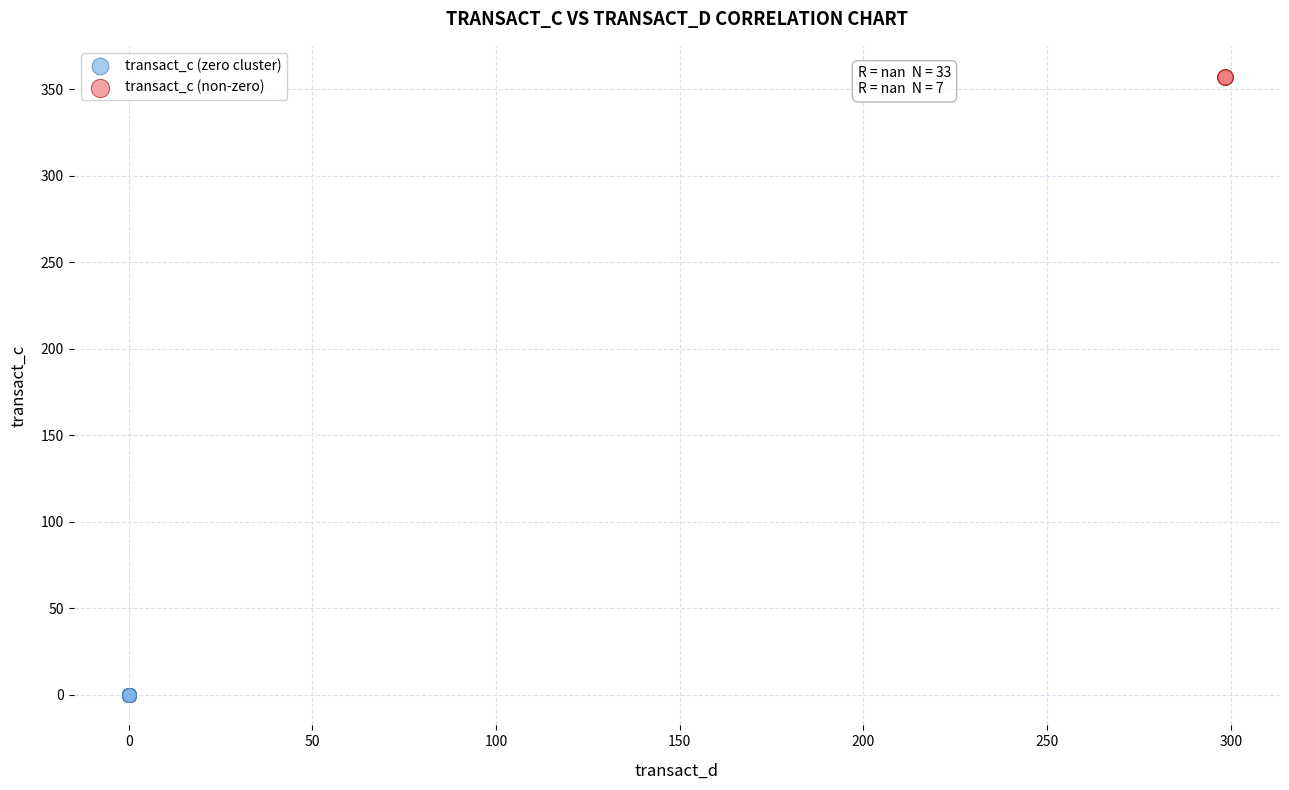

Which series reaches the maximum Y coordinate?

transact_c (non-zero)